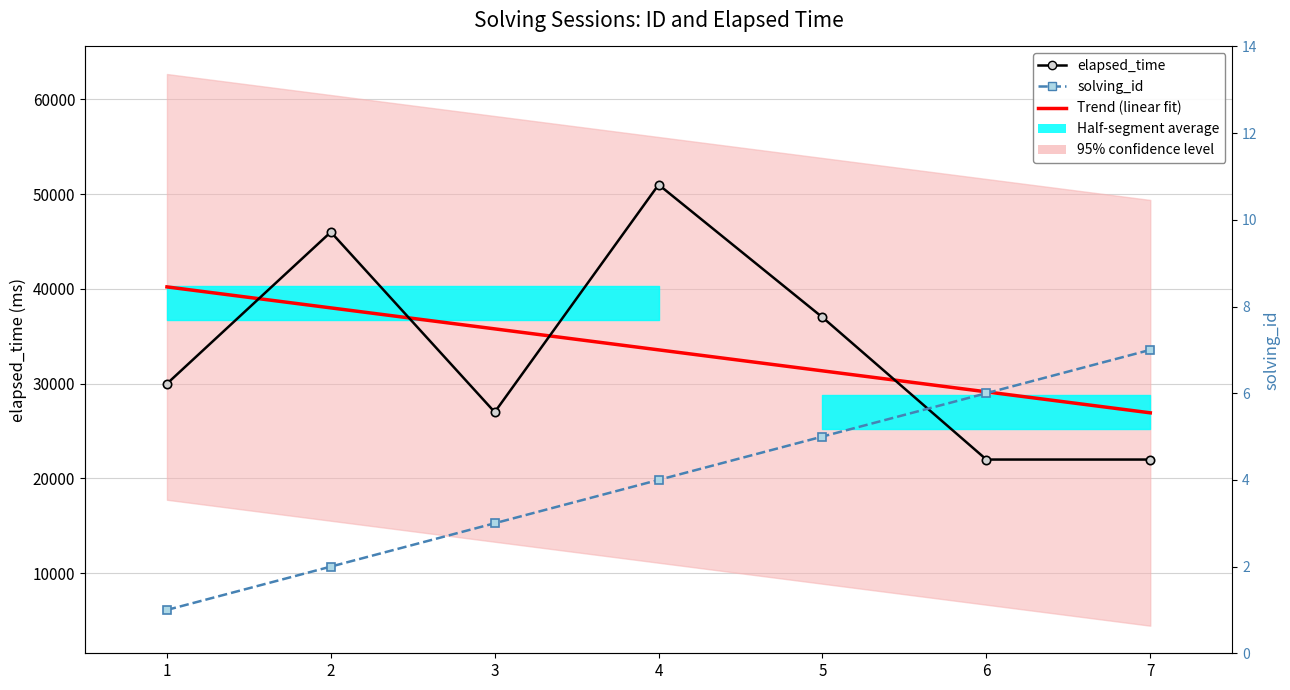

Rank the series by their maximum value, from lowest to highest.

solving_id, Trend (linear fit), elapsed_time